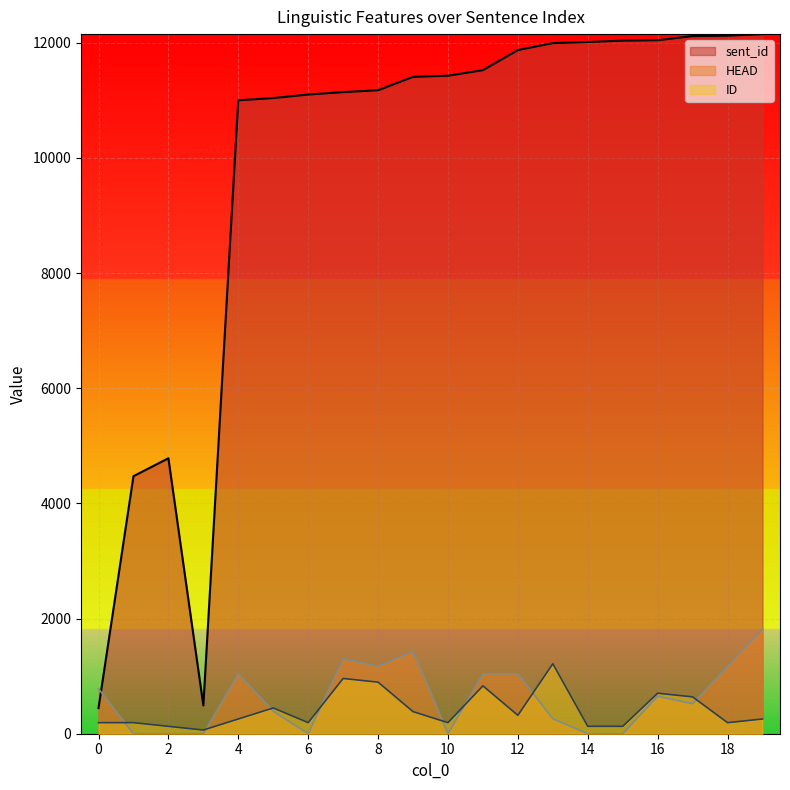

What is the difference between the second highest and second lowest values in the HEAD series?

1432.0